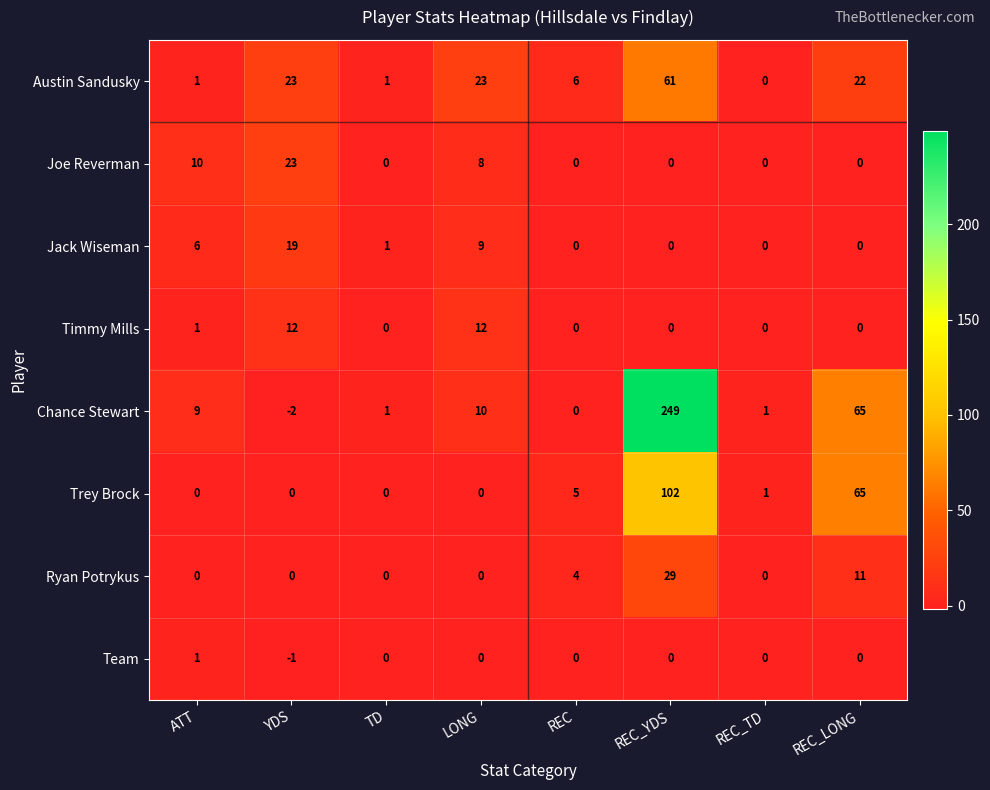

True or false: Jack Wiseman has a value of 7 at REC.

False